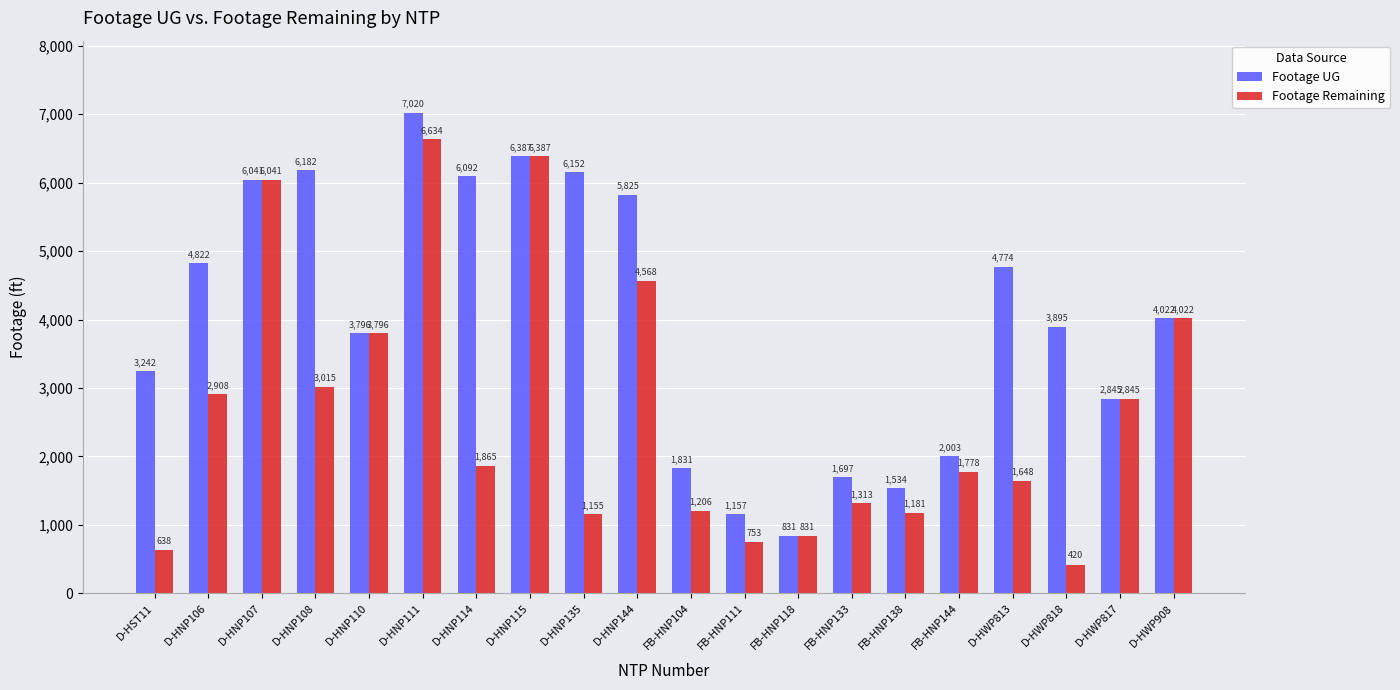

The value of Footage UG at FB-HNP118 is 831. True or false?

True